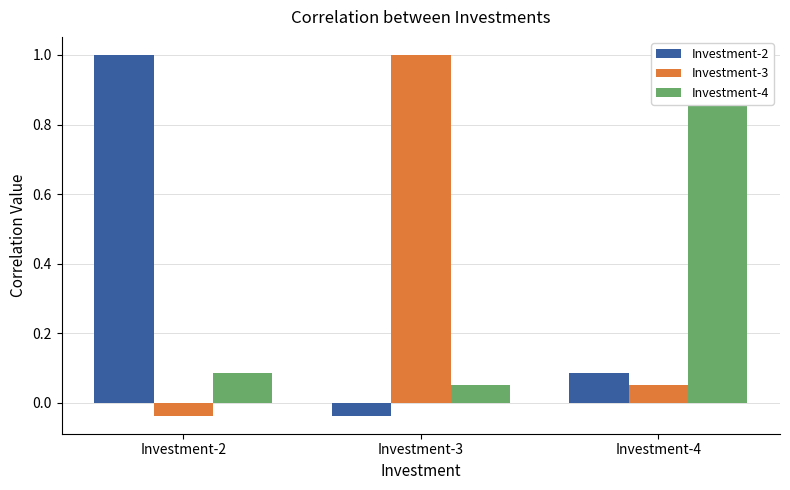

Reading left to right, what are all the values shown in this chart?

Investment-2: 1.0	-0.0	0.1
Investment-3: -0.0	1.0	0.1
Investment-4: 0.1	0.1	1.0